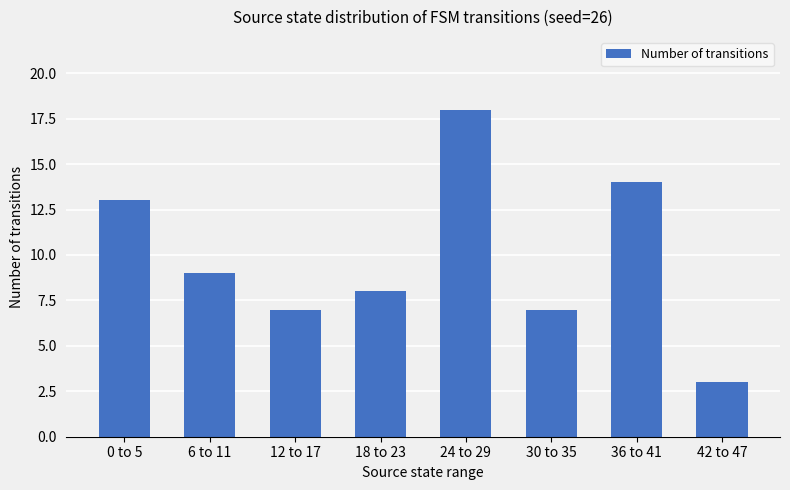

Reading left to right, transcribe all the data shown in this chart.

13	9	7	8	18	7	14	3